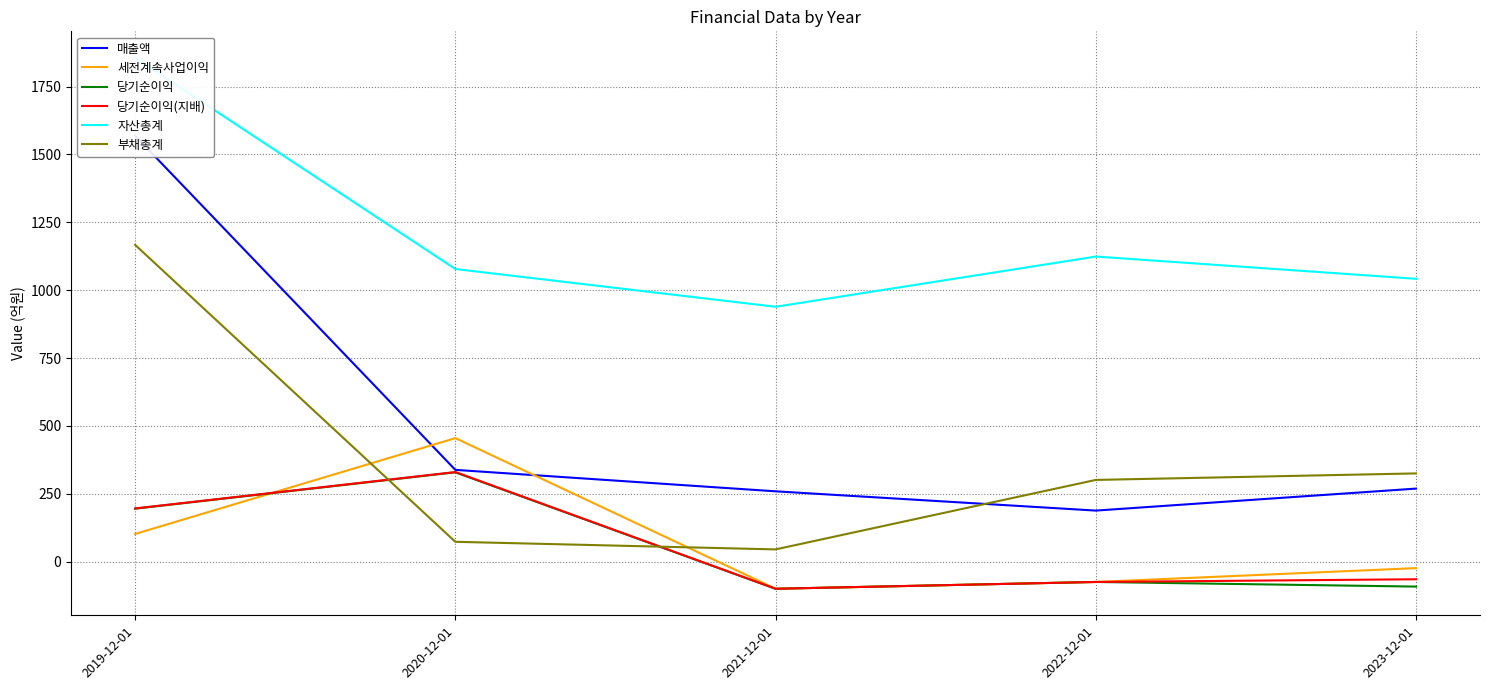

Is the value of 매출액 at 2021-12-01 greater than the value of 부채총계 at 2020-12-01?

Yes